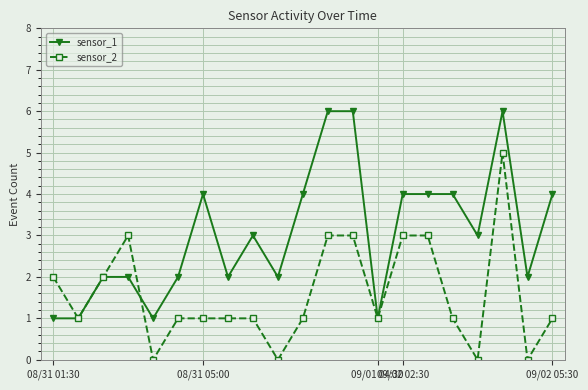

What is the average value of the sensor_2 series?

2